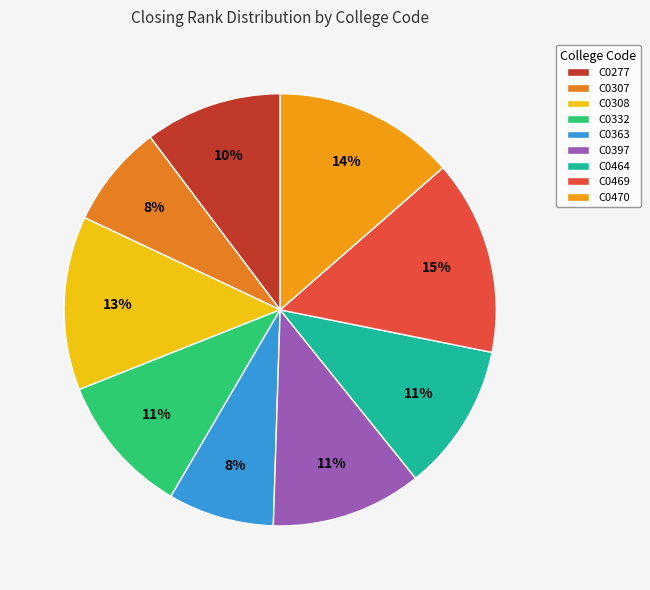

What is the smallest slice in the pie chart?

C0307